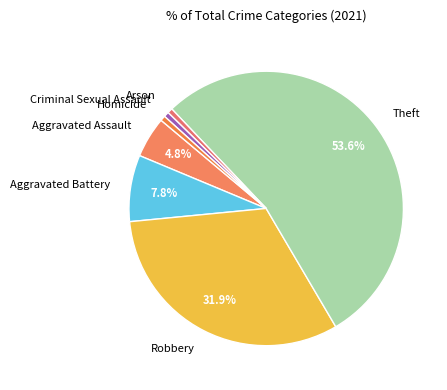

To the nearest percent, what is the difference between the Aggravated Battery and Theft slice percentages?

46%